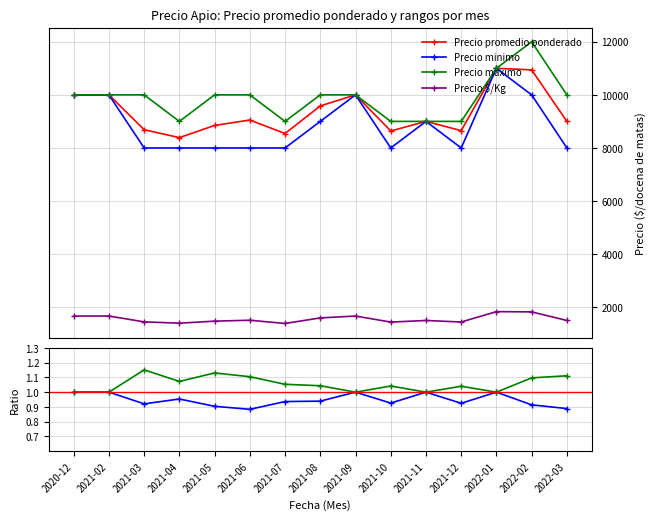

Reading left to right, transcribe all the data shown in this chart.

Precio promedio ponderado: 10000	10000	8688	8389	8848	9052	8544	9583	10000	8639	9000	8652	11000	10941	9000
Precio minimo: 10000	10000	8000	8000	8000	8000	8000	9000	10000	8000	9000	8000	11000	10000	8000
Precio maximo: 10000	10000	10000	9000	10000	10000	9000	10000	10000	9000	9000	9000	11000	12000	10000
Precio $/Kg: 1667	1667	1448	1398	1475	1509	1387	1597	1667	1440	1500	1442	1833	1824	1500